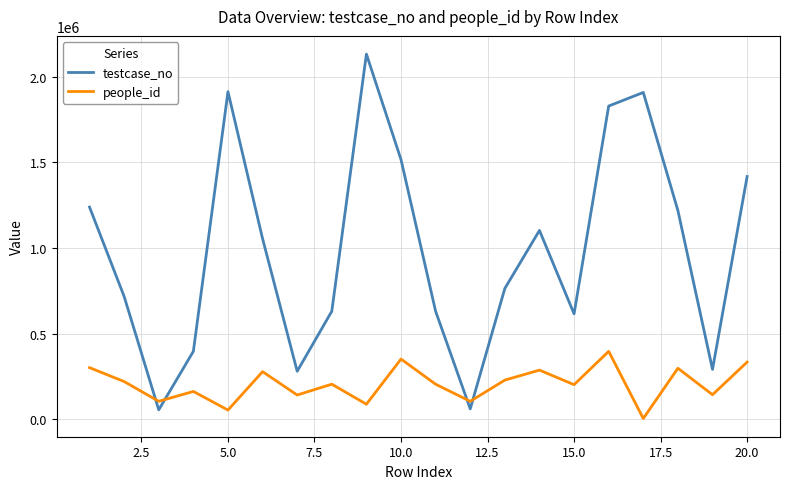

Which series ends up on top after the final intersection of people_id and testcase_no?

testcase_no